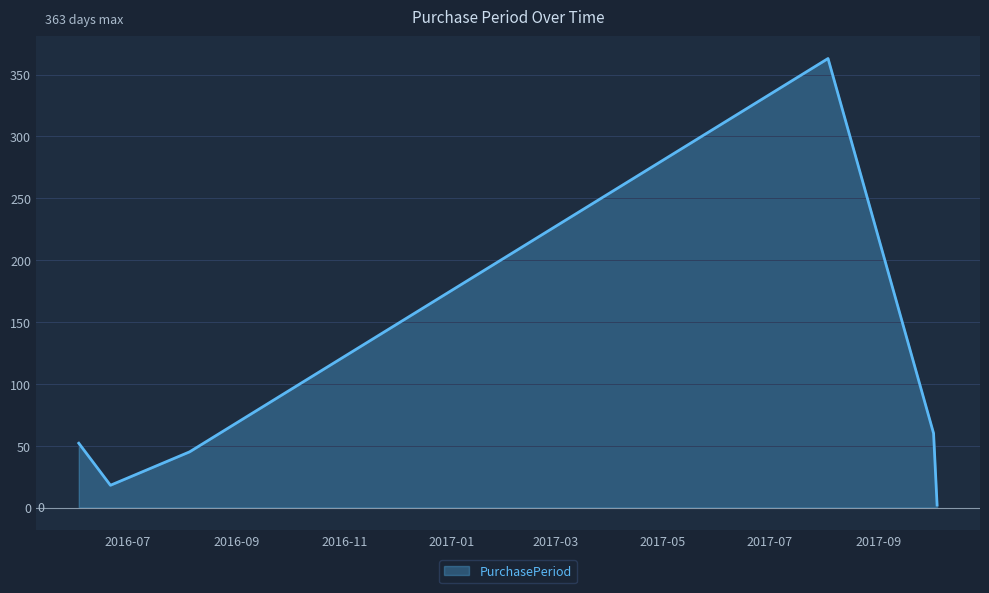

What is the sum of all values?

540